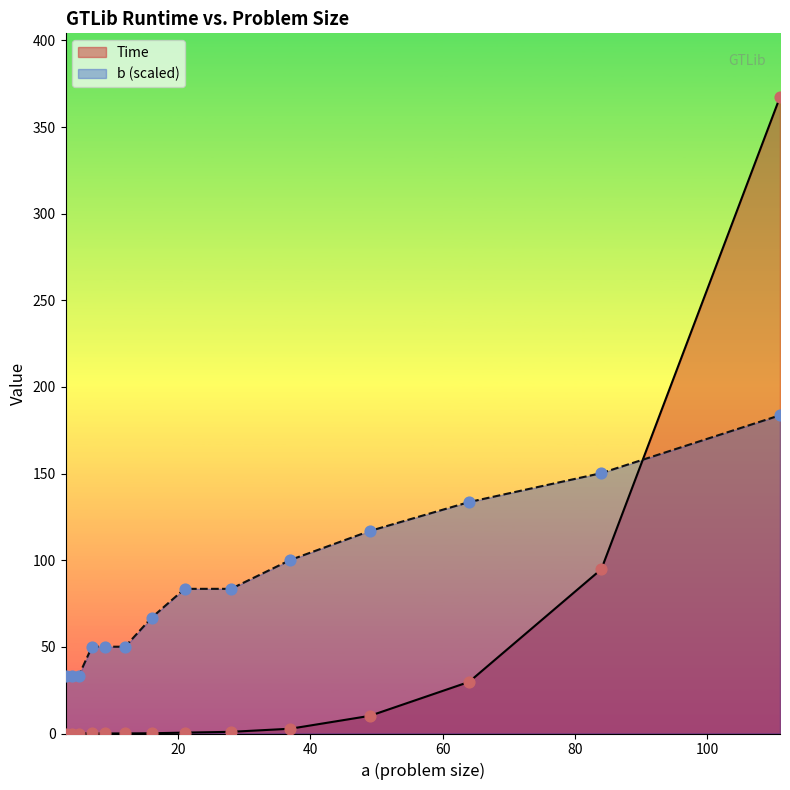

What are all the series names shown in the legend?

Time, b (scaled)